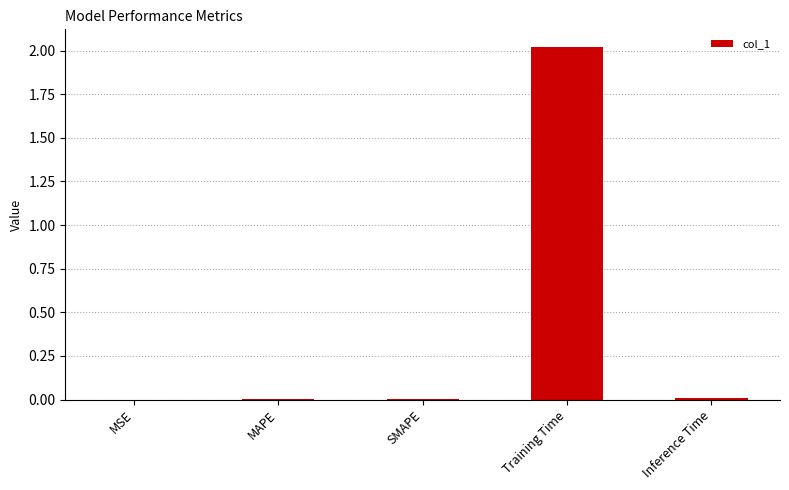

What is the greatest value displayed?

2.0